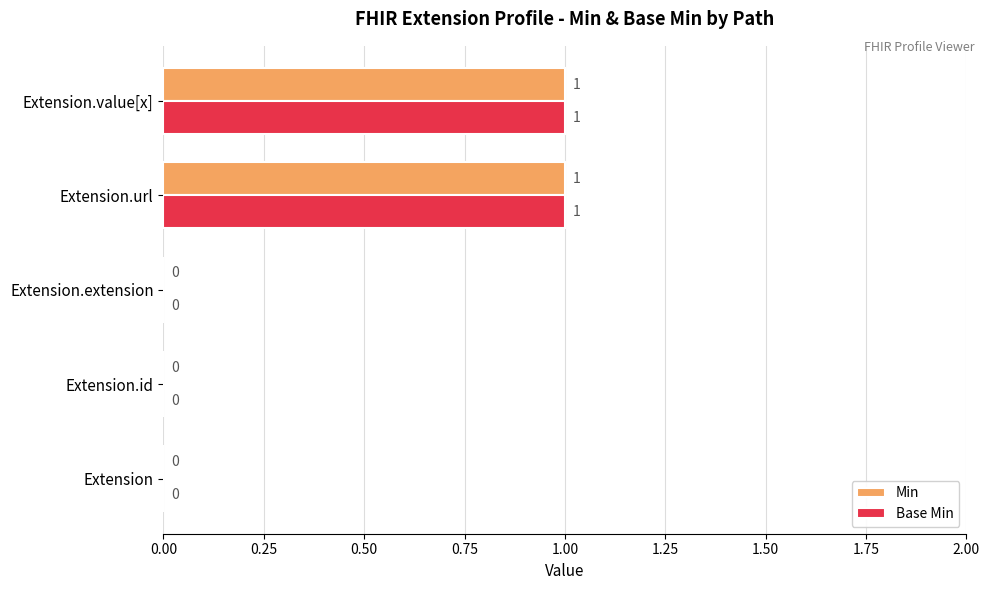

Is it true that Min equals 0 at Extension.value[x]?

False